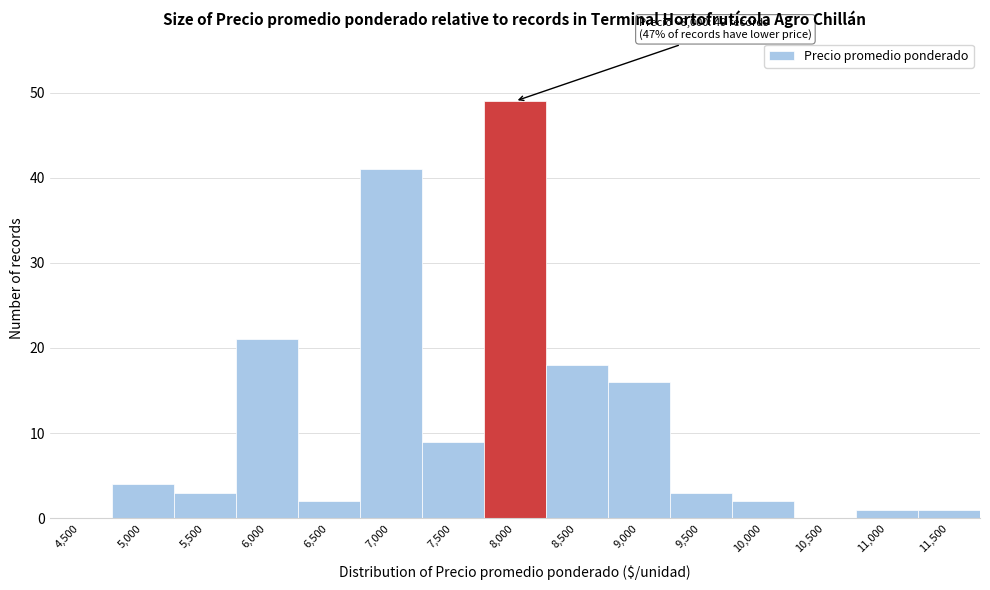

Reading left to right, extract all data points from this chart.

4,500=0	5,000=4	5,500=3	6,000=21	6,500=2	7,000=41	7,500=9	8,000=49	8,500=18	9,000=16	9,500=3	10,000=2	10,500=0	11,000=1	11,500=1